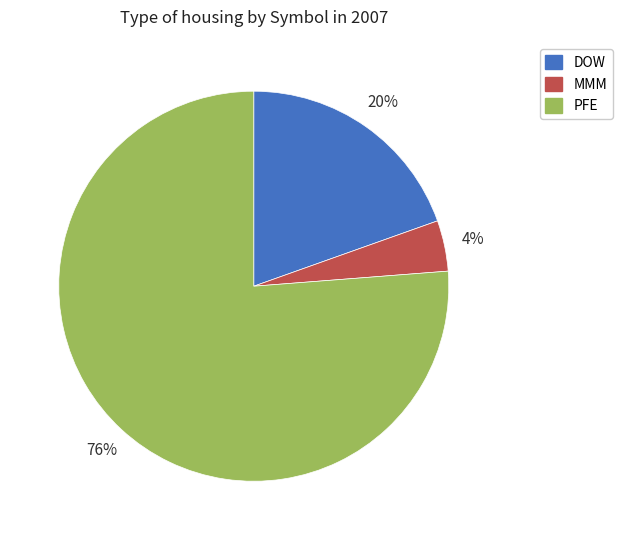

Between PFE and DOW, which is larger?

PFE